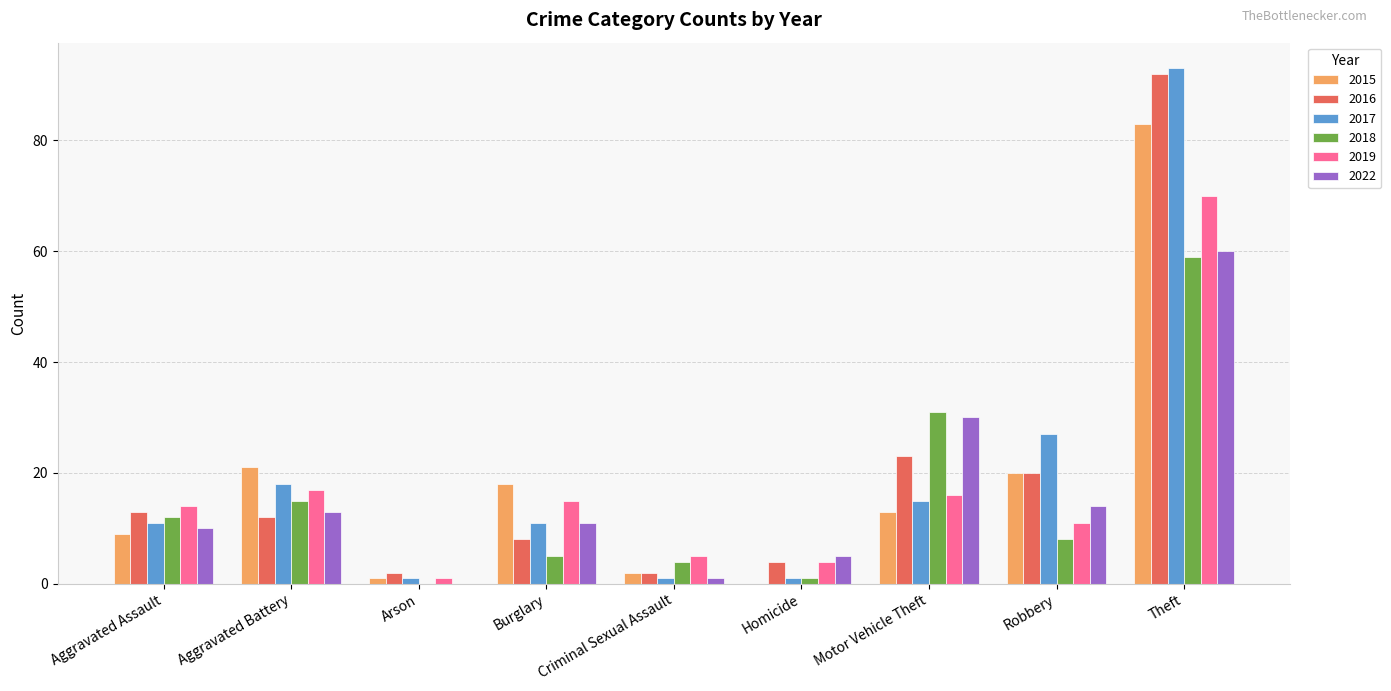

What is the maximum value for 2018?

59